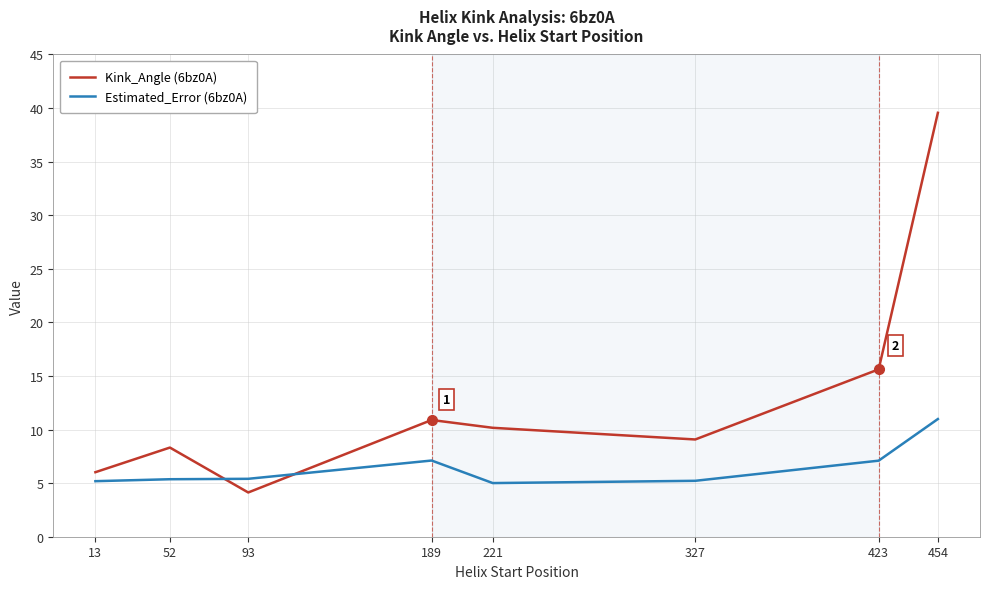

True or false: Kink_Angle (6bz0A) has more than 1 points higher than both neighbors.

True